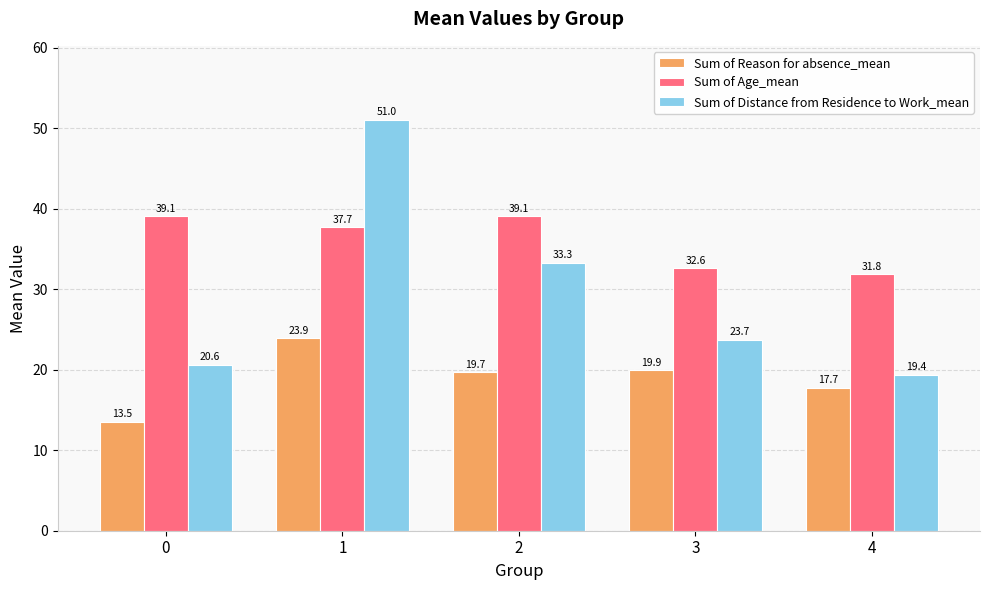

The value of Sum of Distance from Residence to Work_mean at 0 is 29.4. True or false?

False